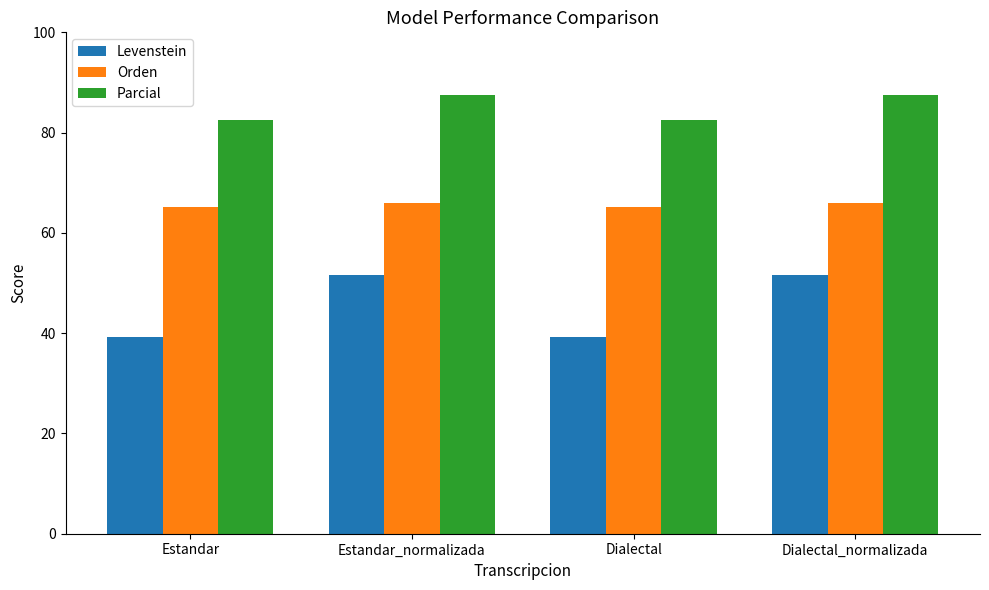

Reading right to left, transcribe all the data shown in this chart.

Levenstein: Dialectal_normalizada=51.6	Dialectal=39.2	Estandar_normalizada=51.6	Estandar=39.2
Orden: Dialectal_normalizada=65.9	Dialectal=65.2	Estandar_normalizada=65.9	Estandar=65.2
Parcial: Dialectal_normalizada=87.5	Dialectal=82.5	Estandar_normalizada=87.5	Estandar=82.5